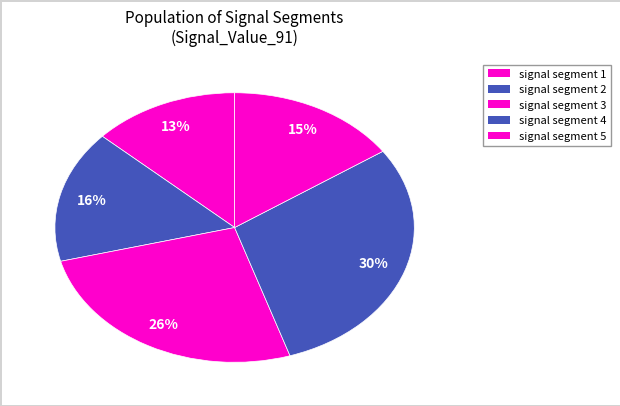

Which slice is the smallest?

signal segment 1